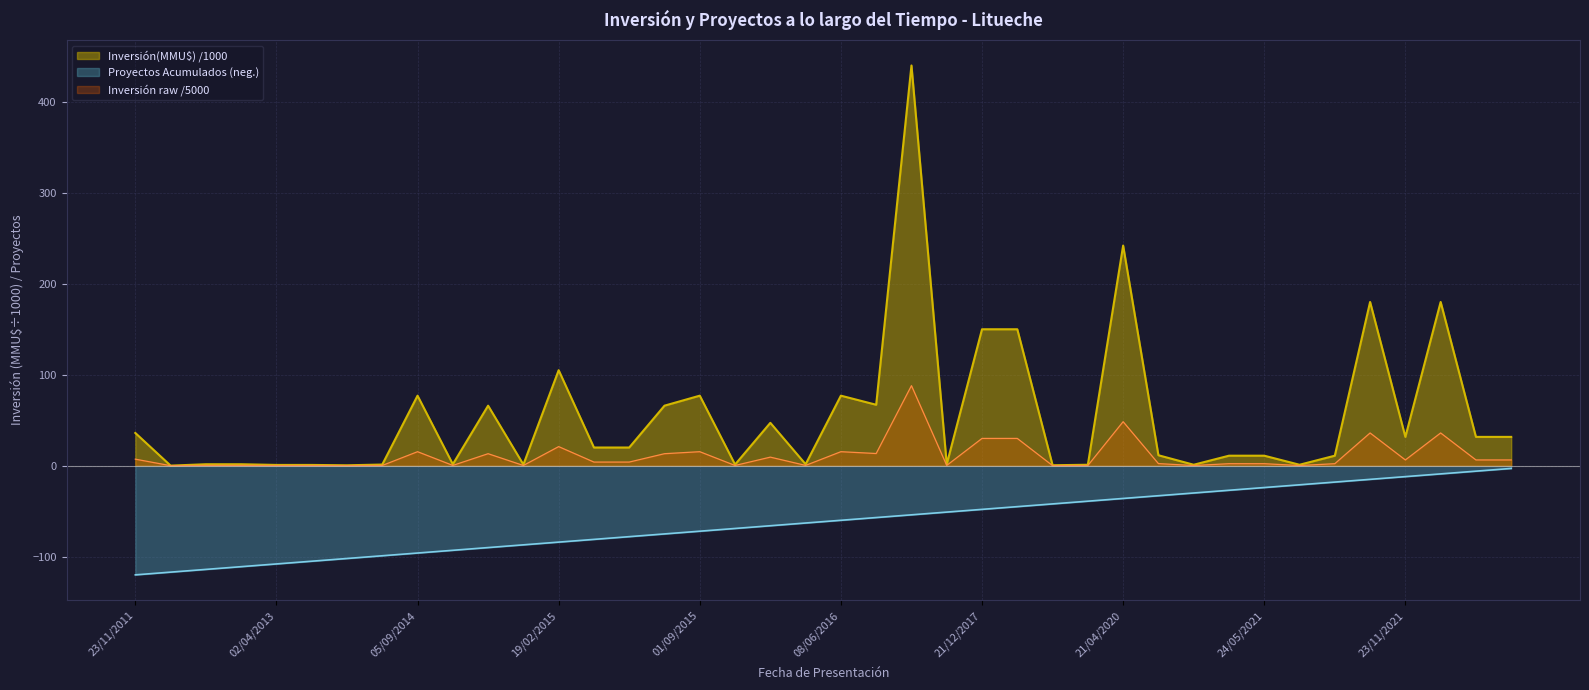

What is the average value?

-62